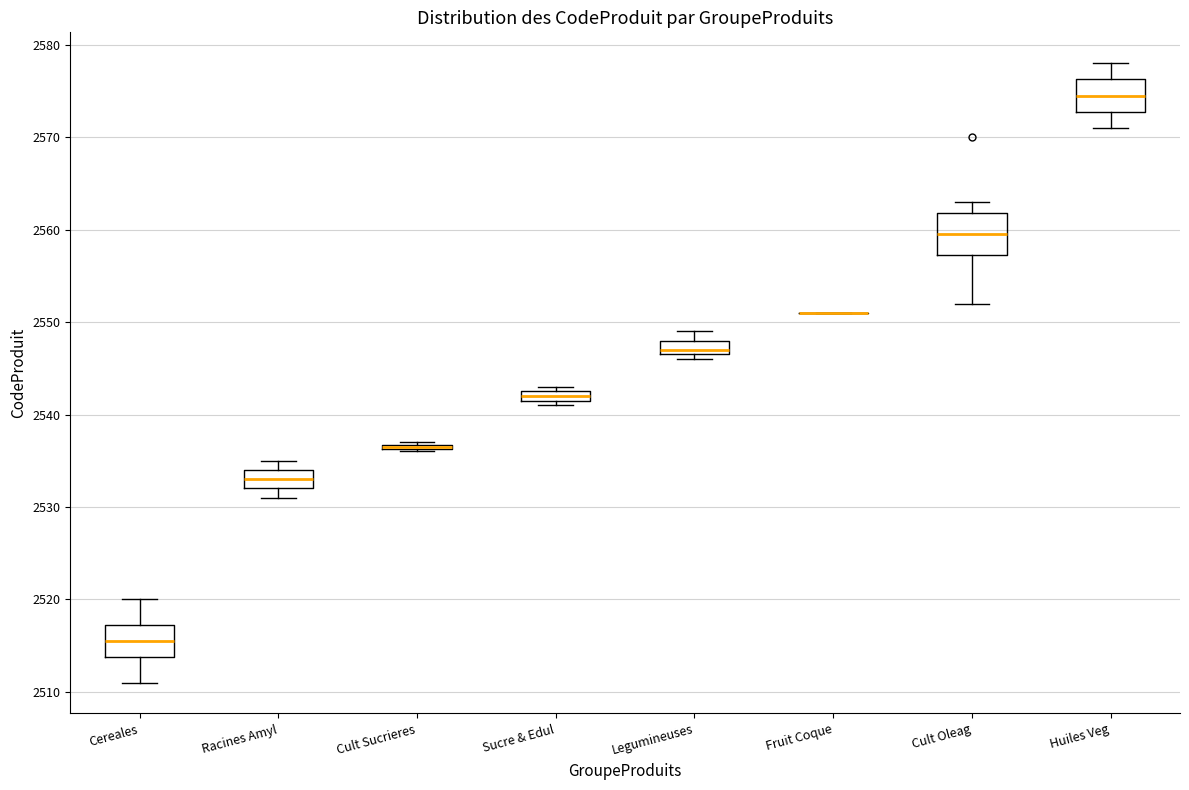

Comparing the boxes themselves (not the whiskers), which one is the tallest?

Cult Oleag